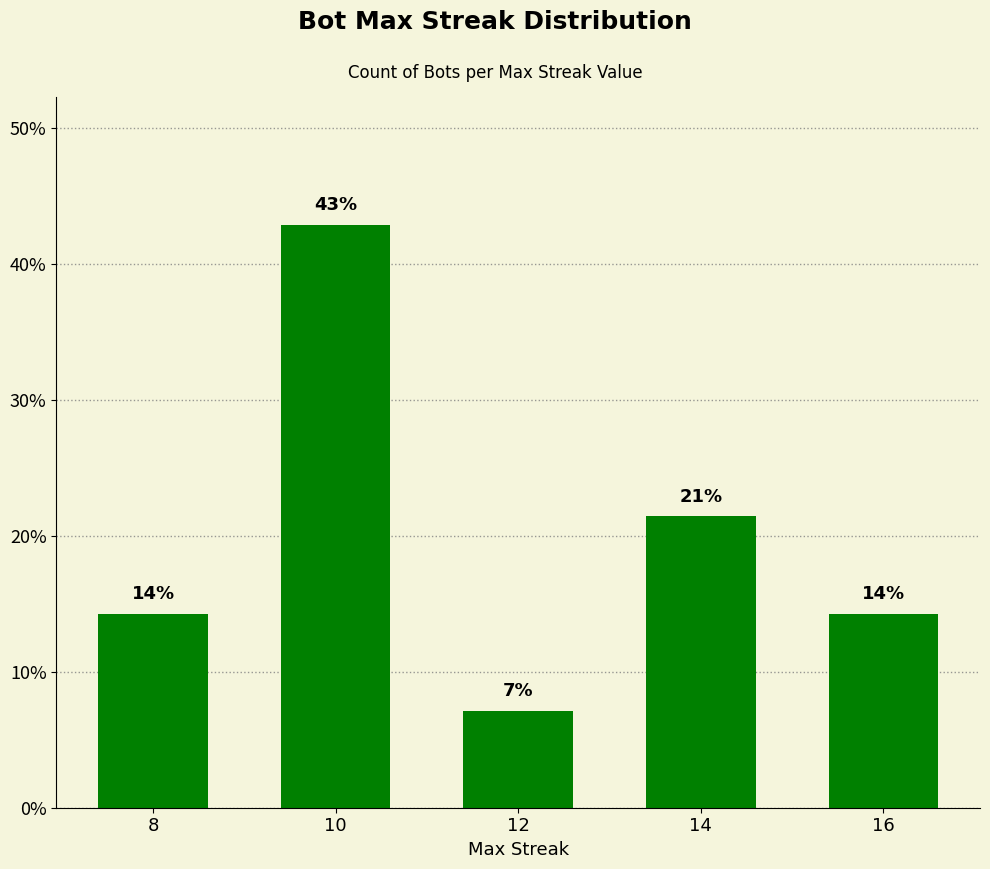

Which has a higher value, 10 or 8?

10